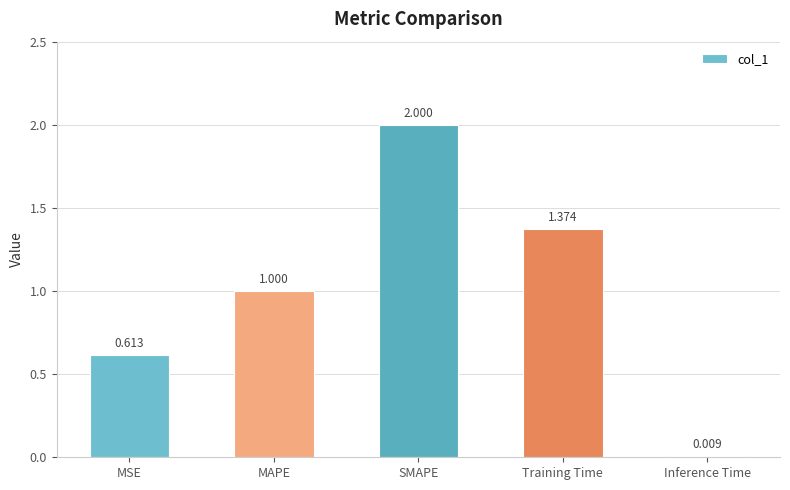

At which category does the chart reach its peak across all series?

SMAPE